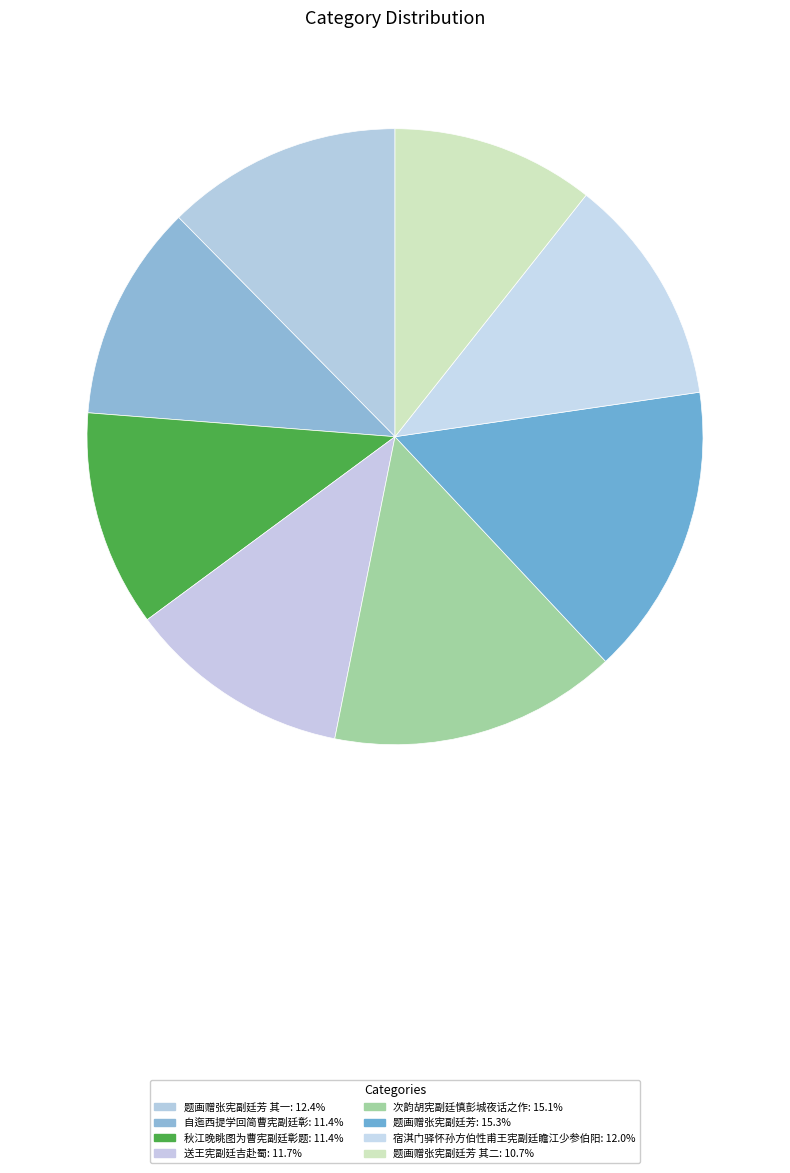

How many slices are in this pie chart?

8